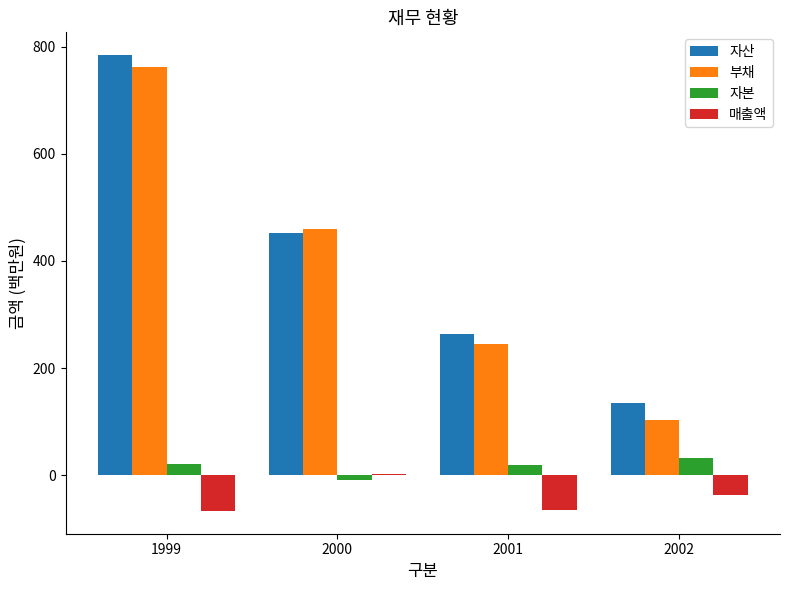

Which label corresponds to the largest value in the chart?

1999